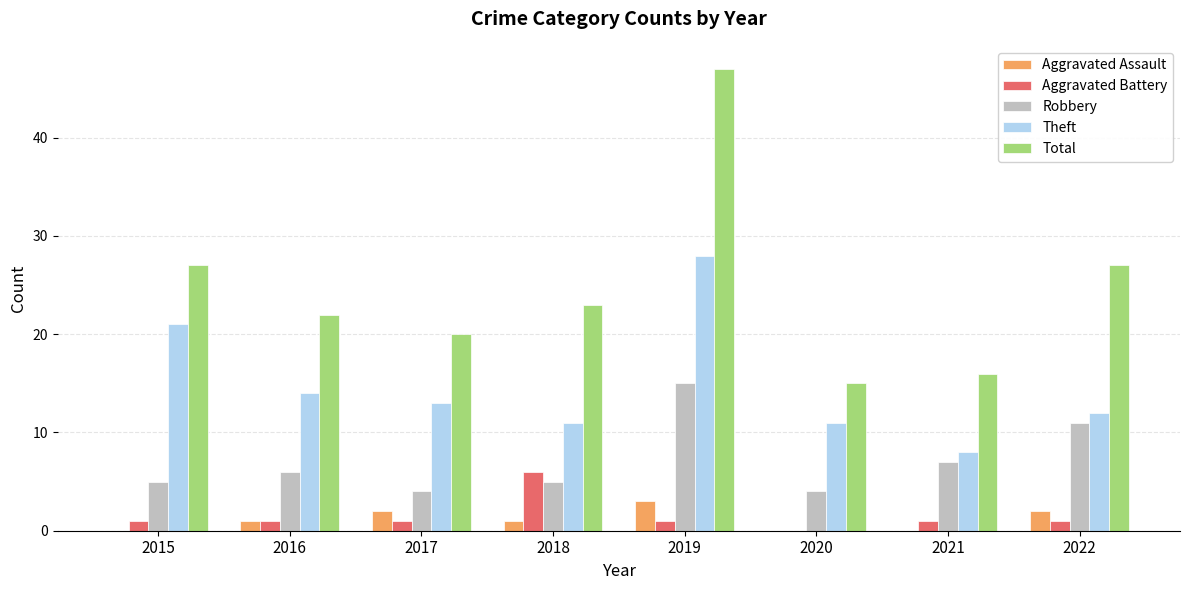

Reading left to right, what are all the values shown in this chart?

Aggravated Assault: 0	1	2	1	3	0	0	2
Aggravated Battery: 1	1	1	6	1	0	1	1
Robbery: 5	6	4	5	15	4	7	11
Theft: 21	14	13	11	28	11	8	12
Total: 27	22	20	23	47	15	16	27